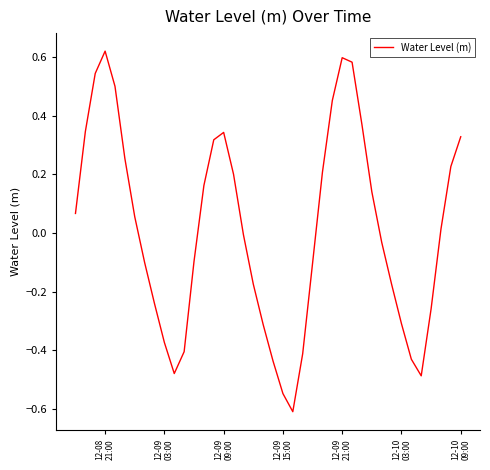

How many lines are shown in the chart?

1